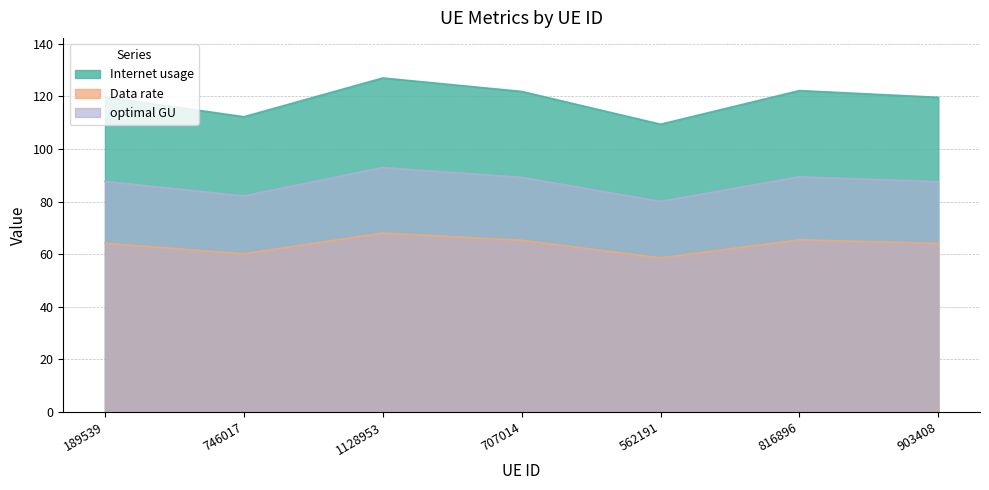

Between 562191 and 707014, which is larger?

707014